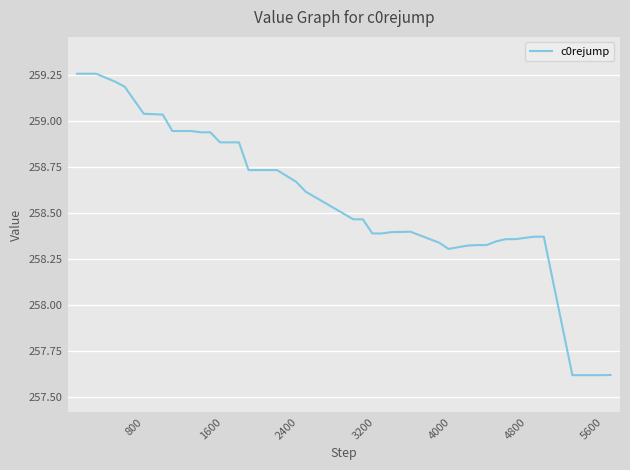

What is the smallest value displayed?

257.6